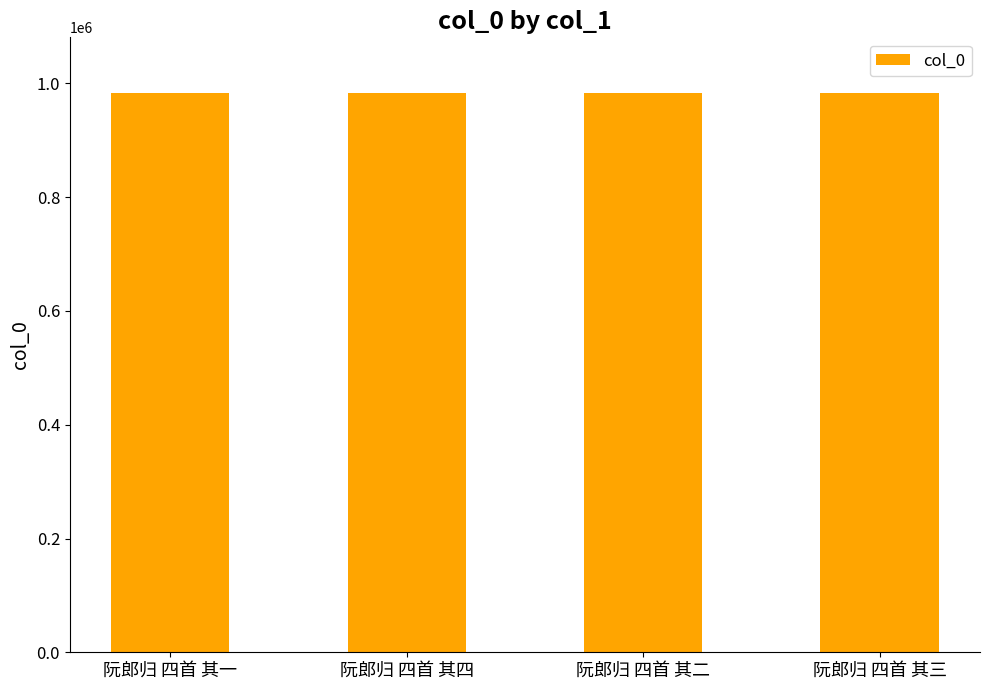

What is the change in value from 阮郎归 四首 其一 to 阮郎归 四首 其二?

-1